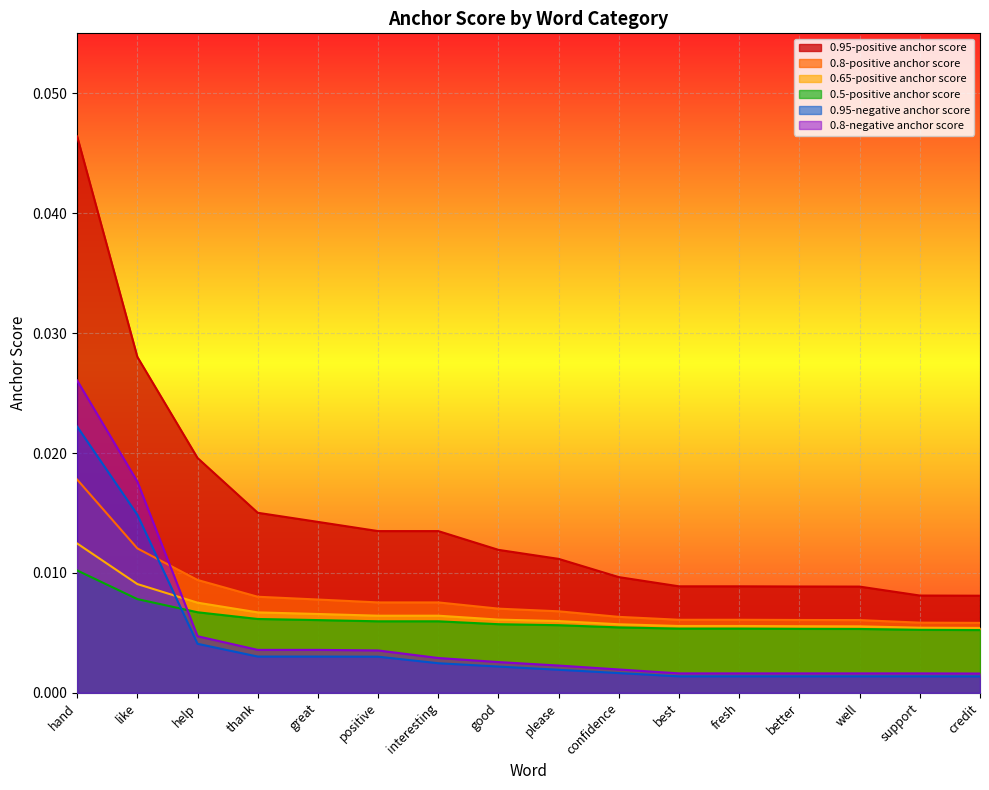

How many lines are shown in the chart?

6